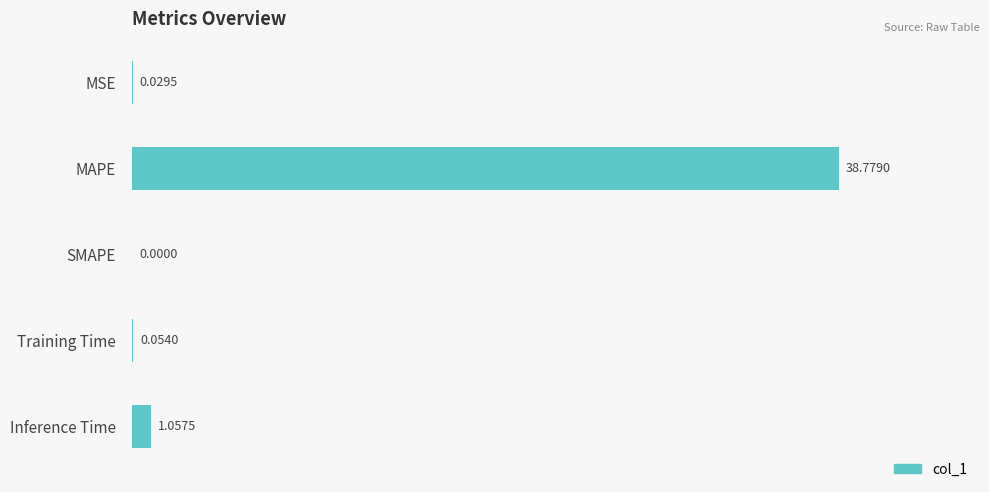

What is the change in value from MAPE to Training Time?

-38.7